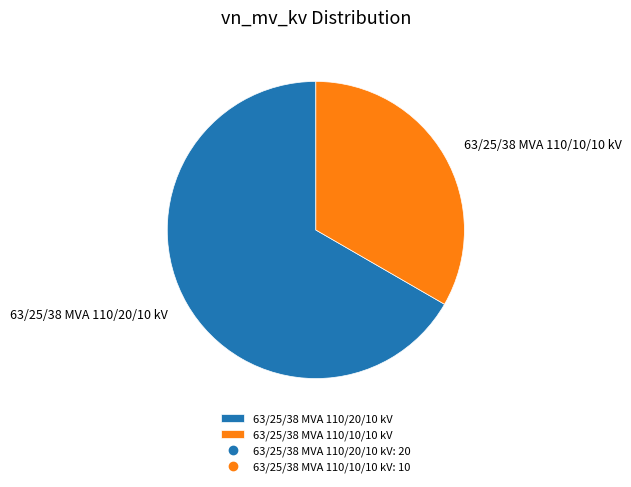

Combined, do 63/25/38 MVA 110/10/10 kV and 63/25/38 MVA 110/20/10 kV account for over 50%?

Yes